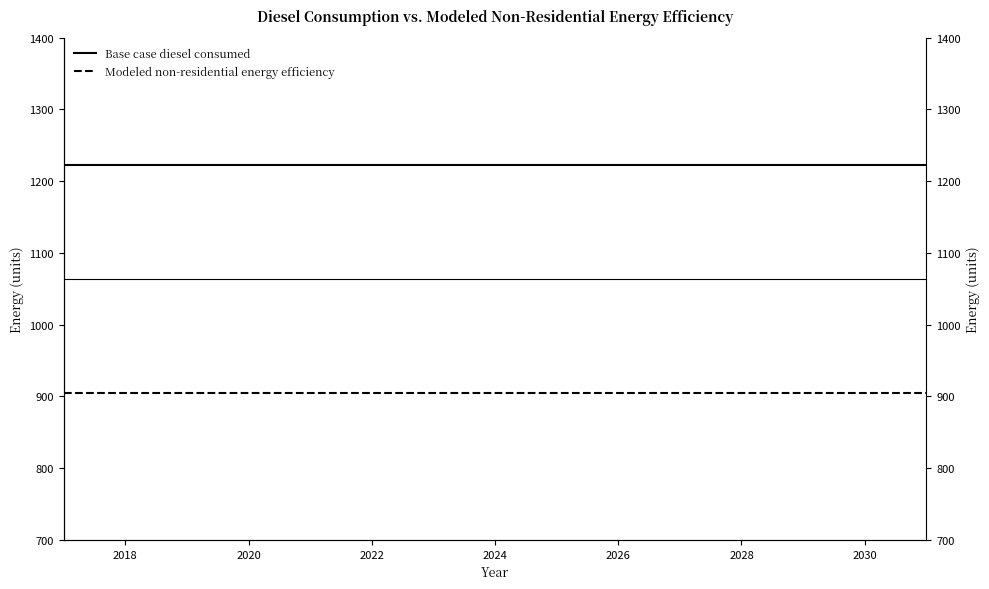

At 2028, list the series in order from smallest to largest.

Modeled non-residential energy efficiency, Base case diesel consumed